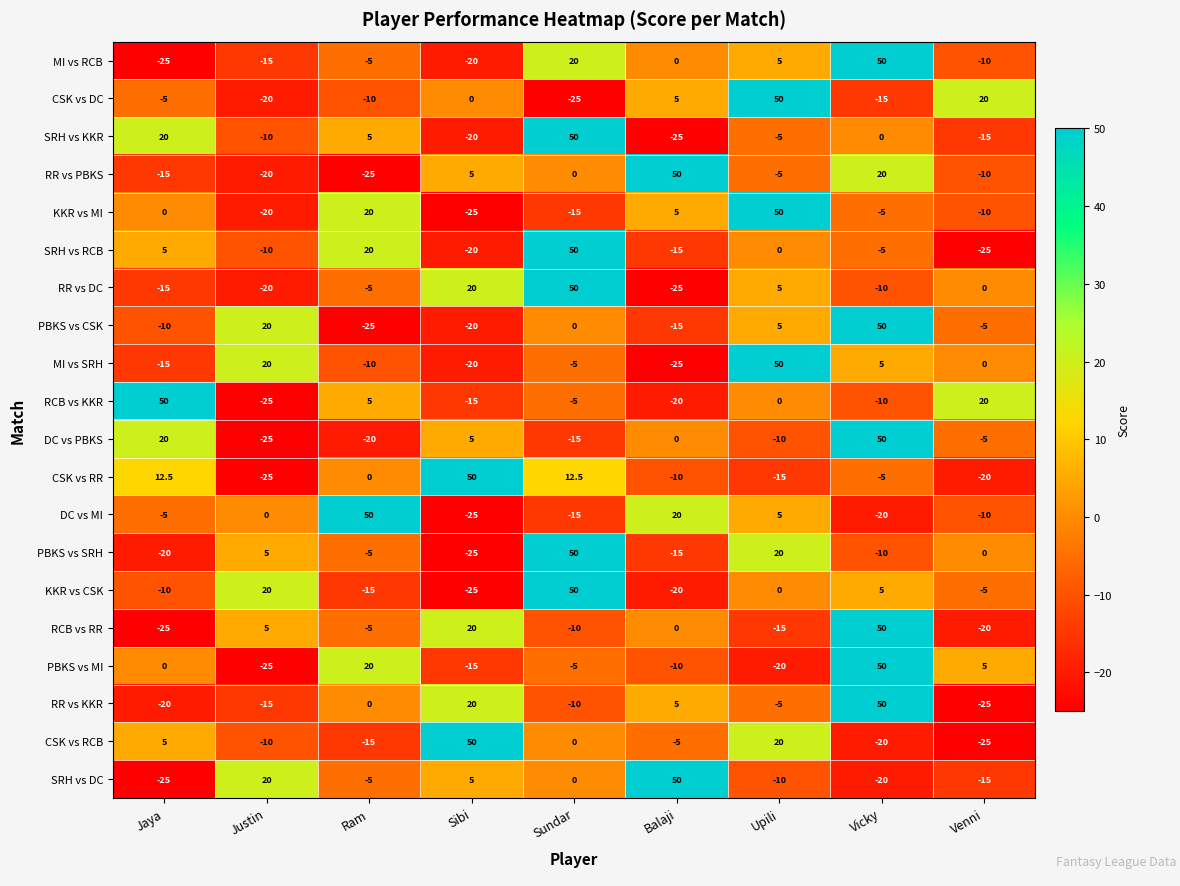

At which category is the sum across all series the highest?

Vicky